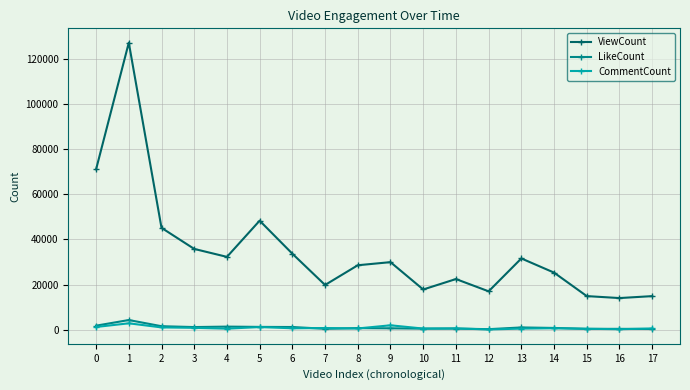

True or false: ViewCount and CommentCount intersect in this chart.

False